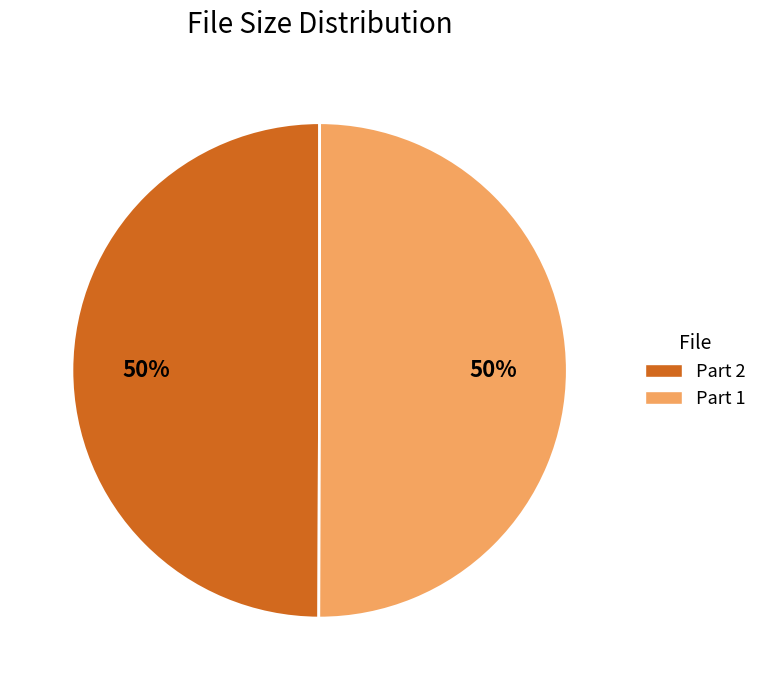

What percentage is the Part 2 slice, to the nearest percent?

50%